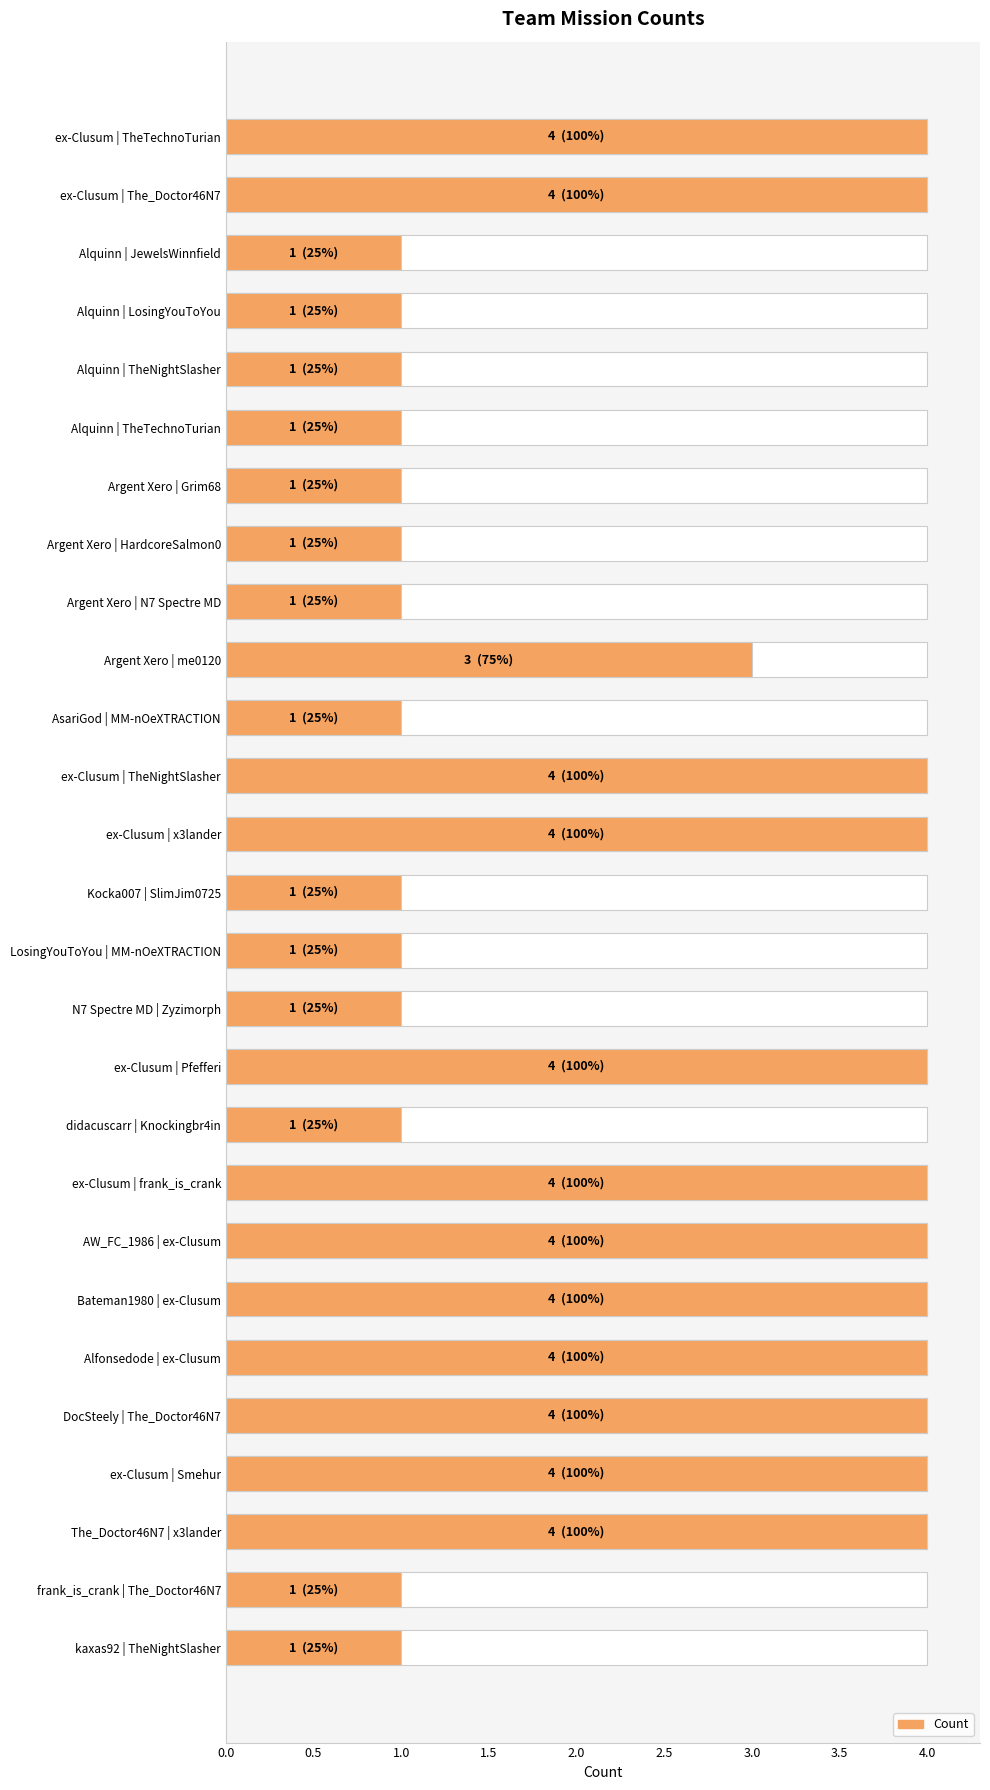

How many bars are there in total?

27